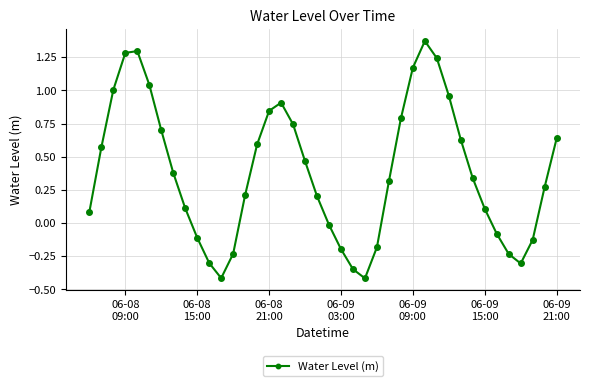

Does the chart have visible grid lines?

Yes